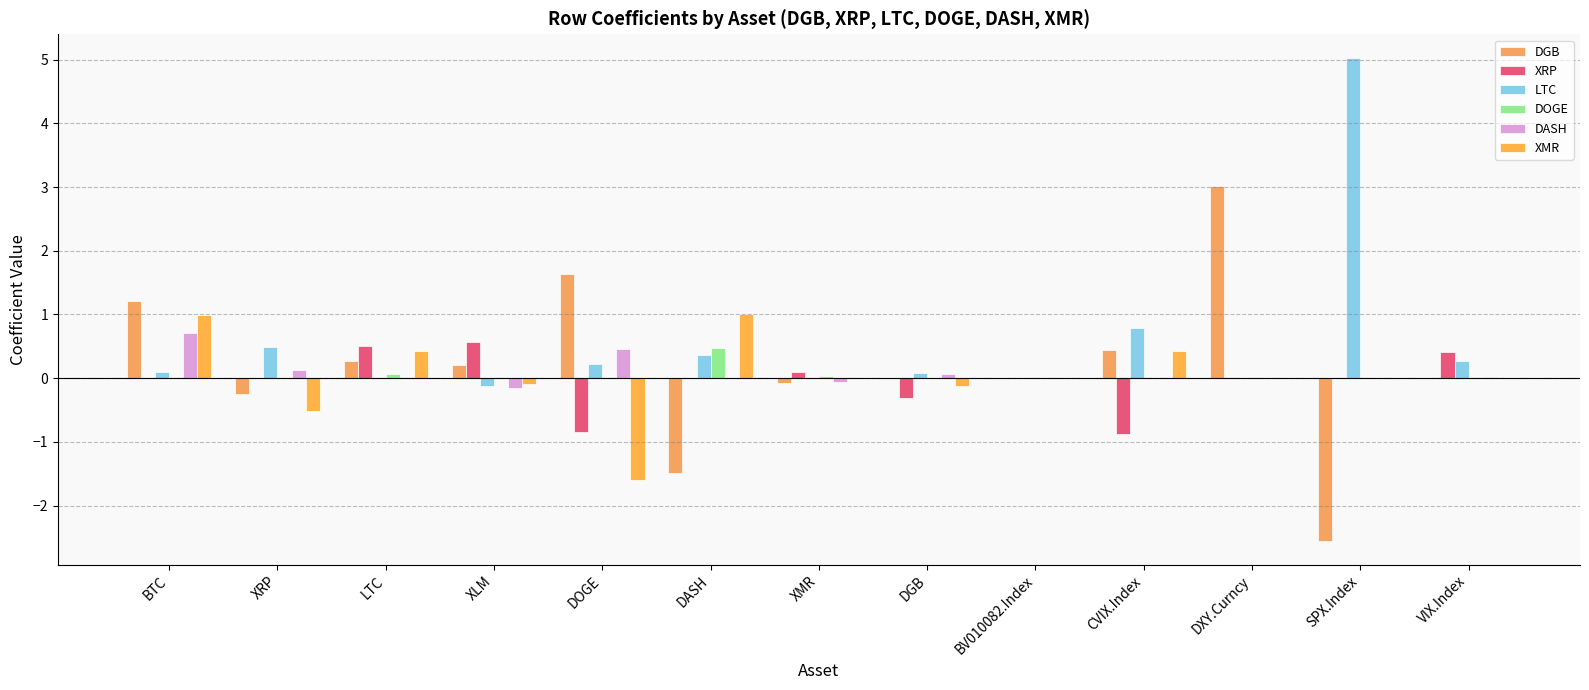

At which category is the sum across all series the highest?

DXY.Curncy